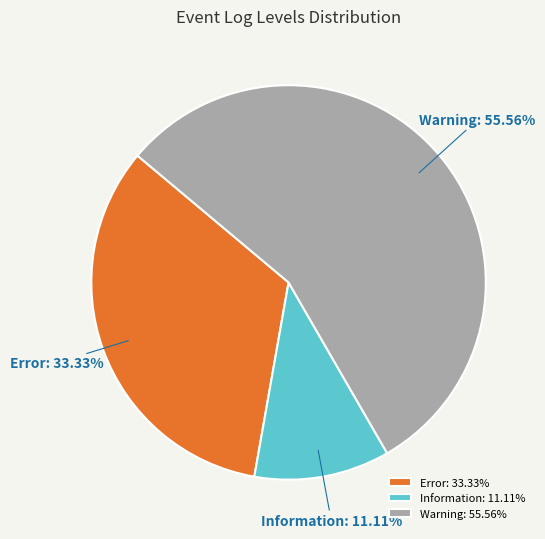

Between Warning and Information, which is larger?

Warning